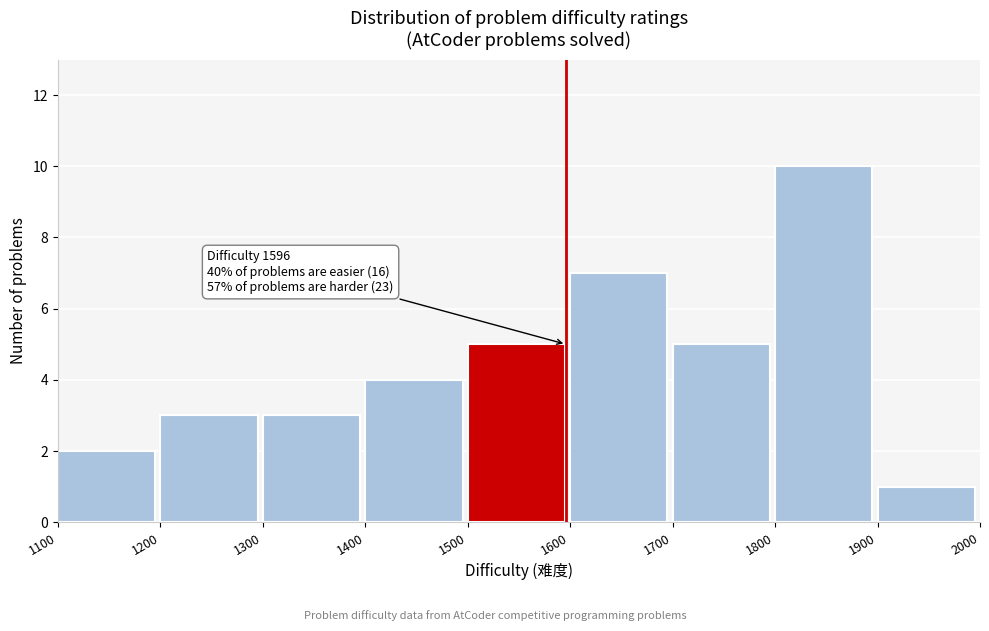

Over which range of the x-axis is the bar tallest?

1800 to 1900